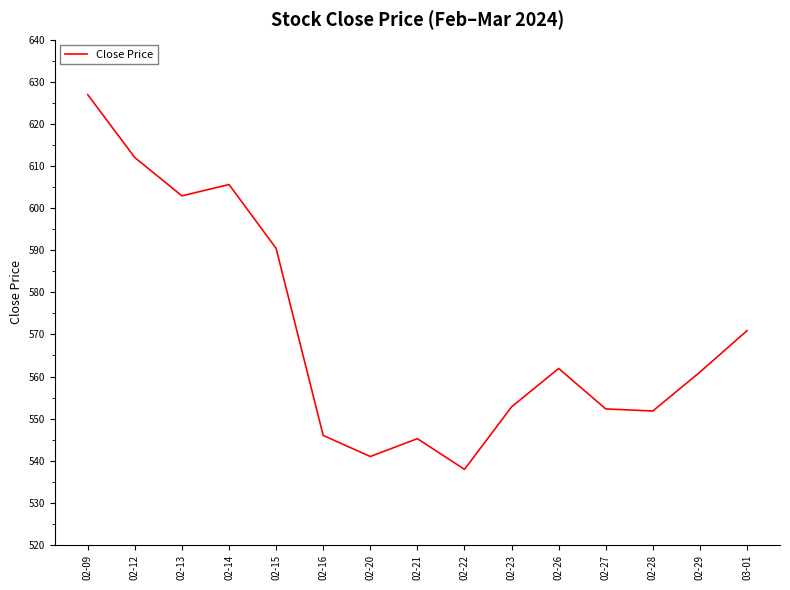

Is this an area chart (filled region under the line)?

No